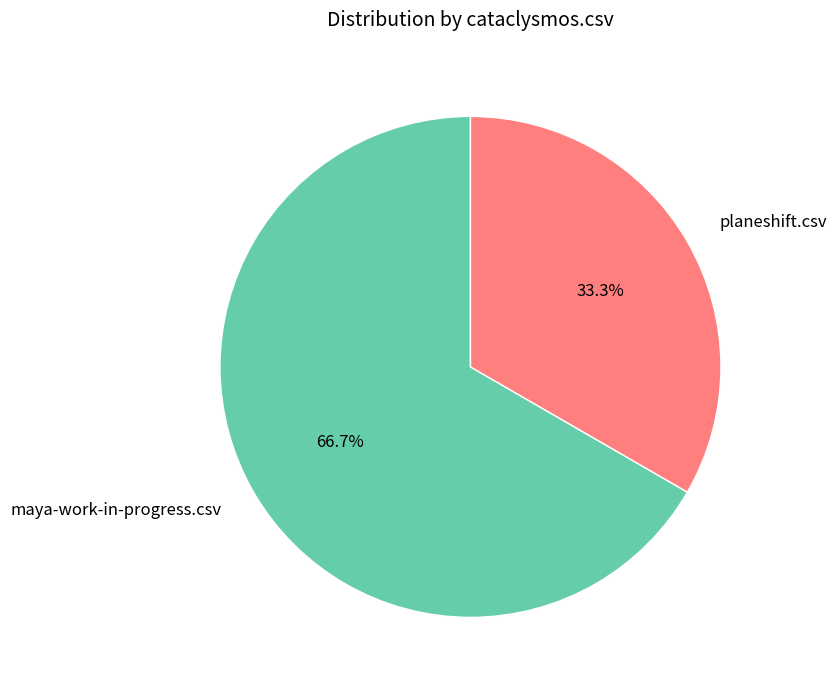

True or false: planeshift.csv accounts for 21% of the total.

False